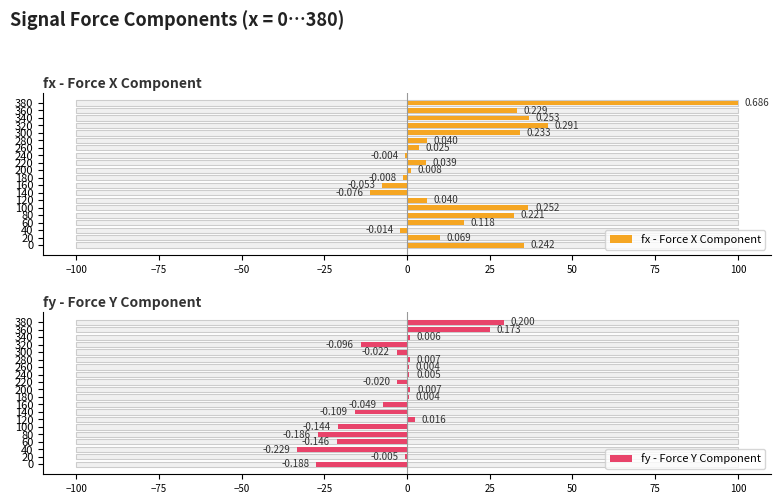

What is the difference between the fx - Force X Component values at 340 and 240?

37.4